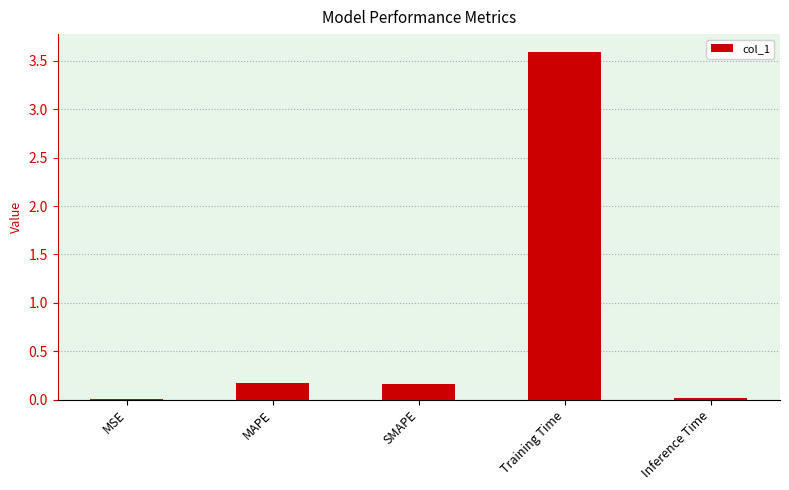

The value at Training Time is 4.9. True or false?

False